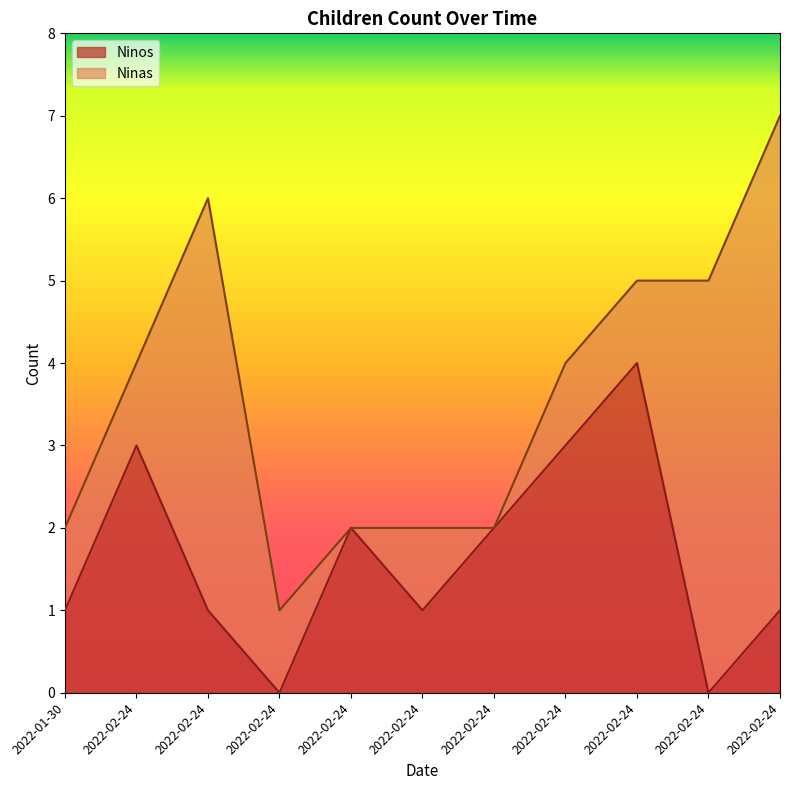

The value at 2022-02-24 is 1. True or false?

True